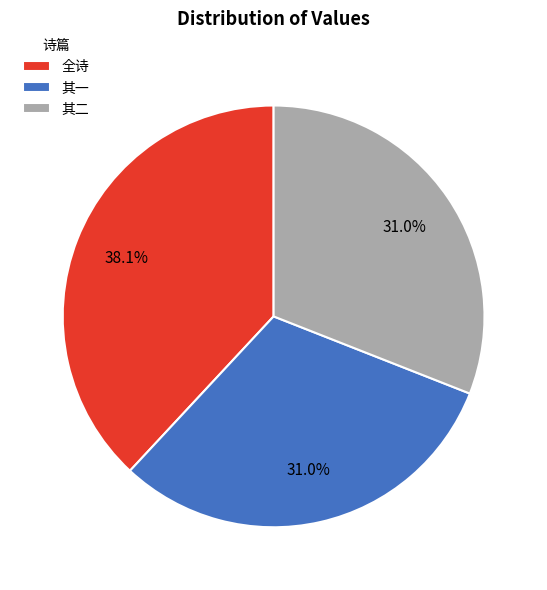

Is there any slice that represents more than half of the pie?

No